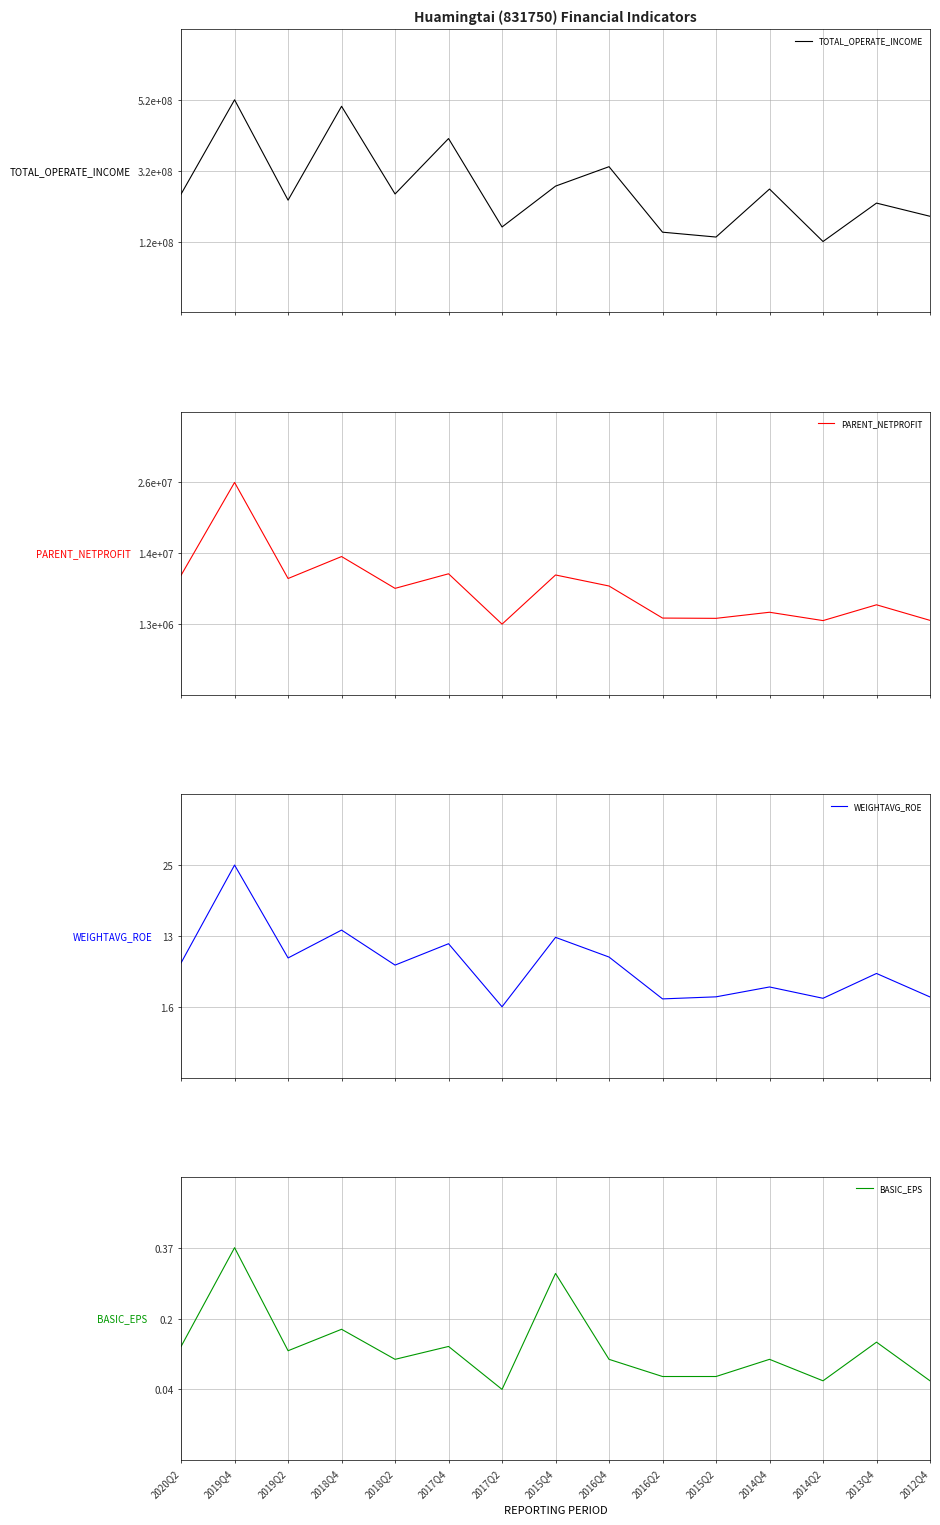

True or false: BASIC_EPS and TOTAL_OPERATE_INCOME intersect in this chart.

True